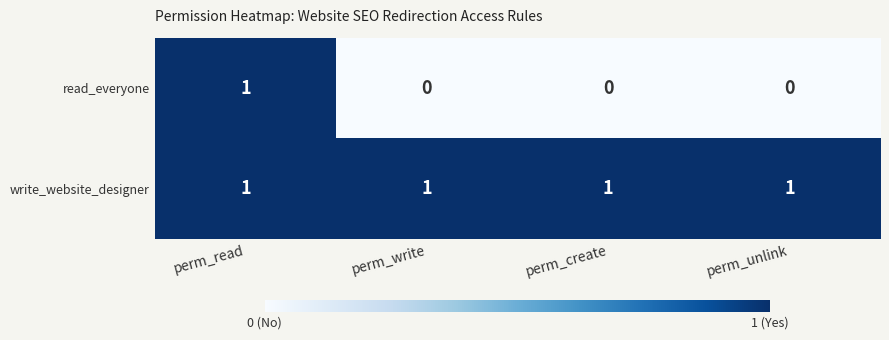

What is the difference between the highest and lowest values at perm_write?

1